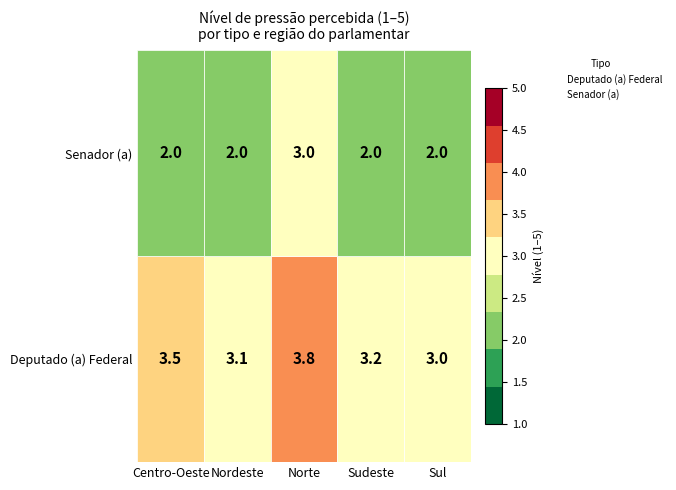

What are all the series names shown in the legend?

Deputado (a) Federal, Senador (a)